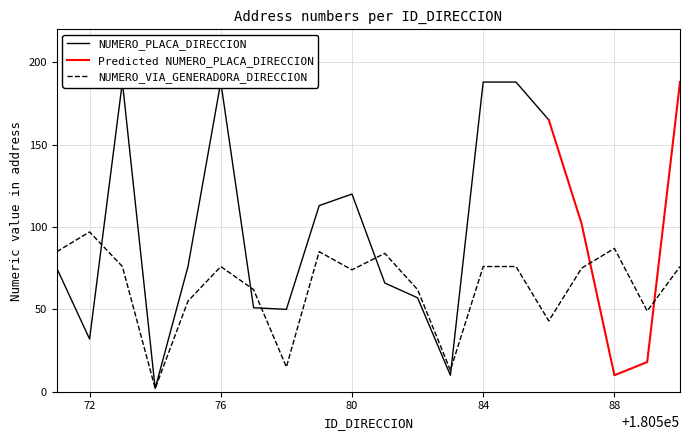

The value of NUMERO_VIA_GENERADORA_DIRECCION at 88 is 122. True or false?

False